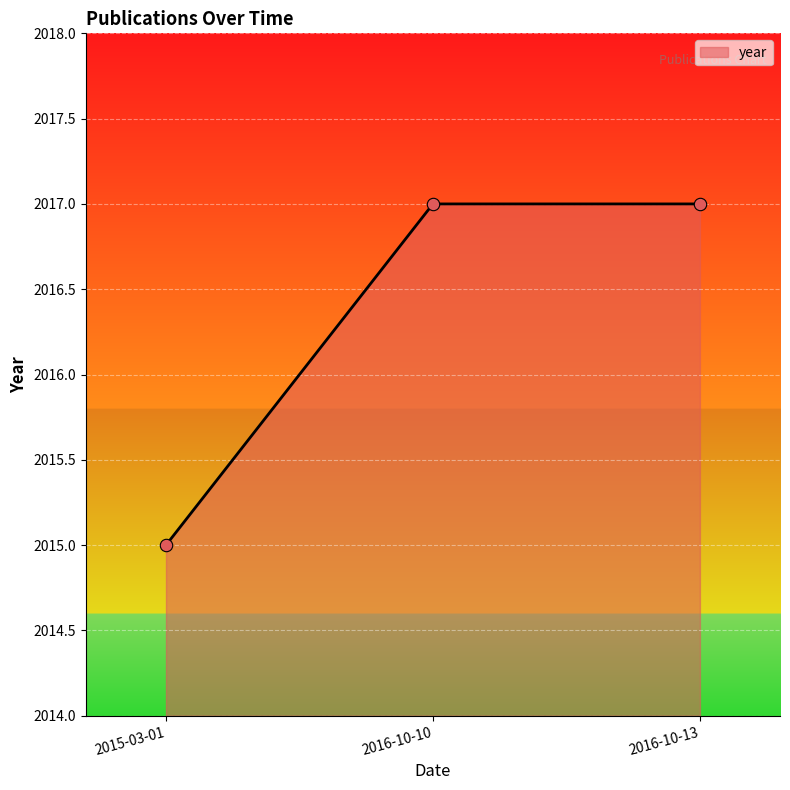

What is the ratio of the value at 2015-03-01 to the value at 2016-10-13?

1.0